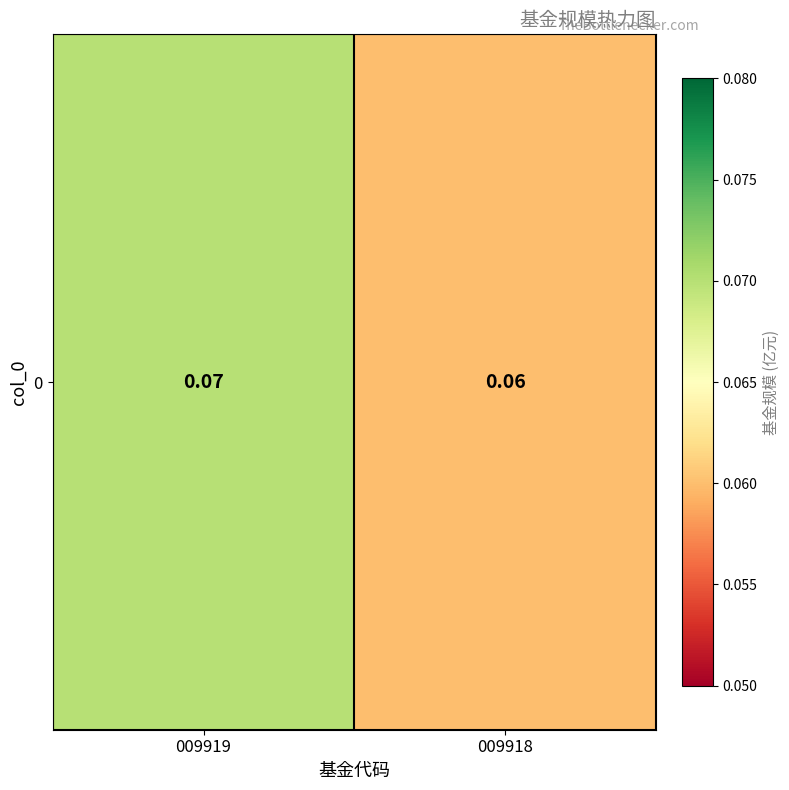

What is the average value?

0.1